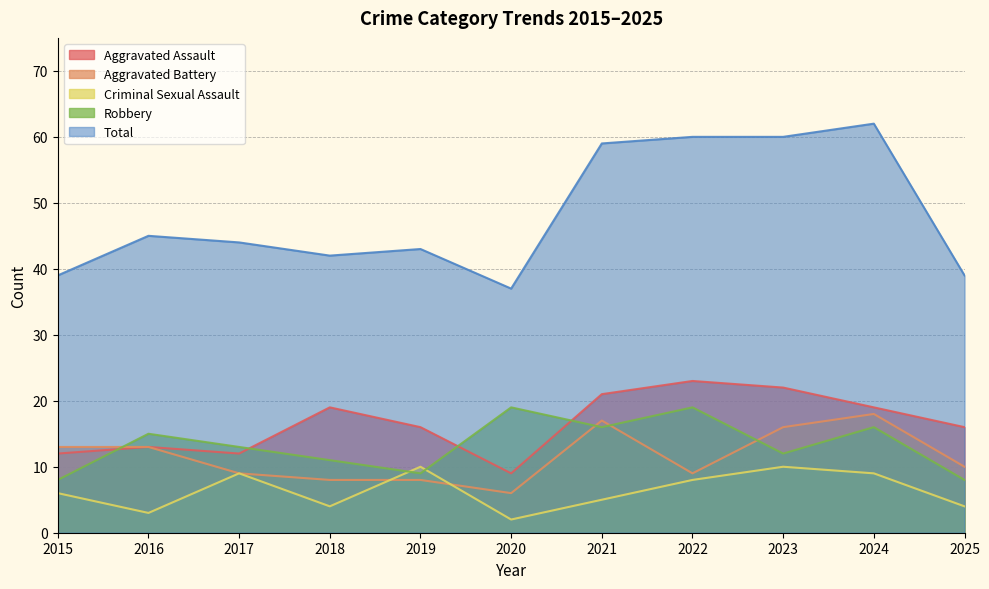

Is it true that Robbery equals 4 at 2018?

False